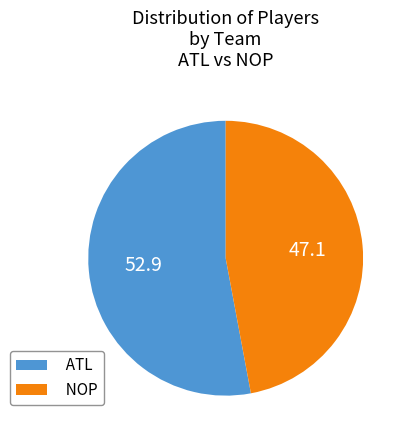

Between ATL and NOP, which is larger?

ATL